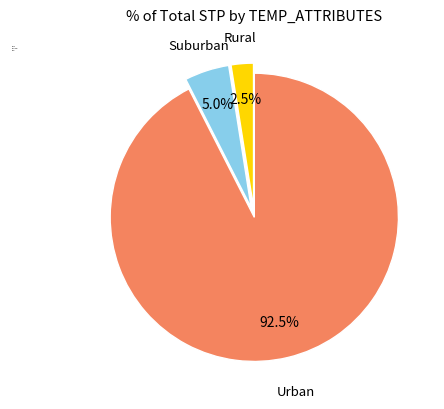

Approximately how many times larger is the value at Urban compared to Suburban?

18.5